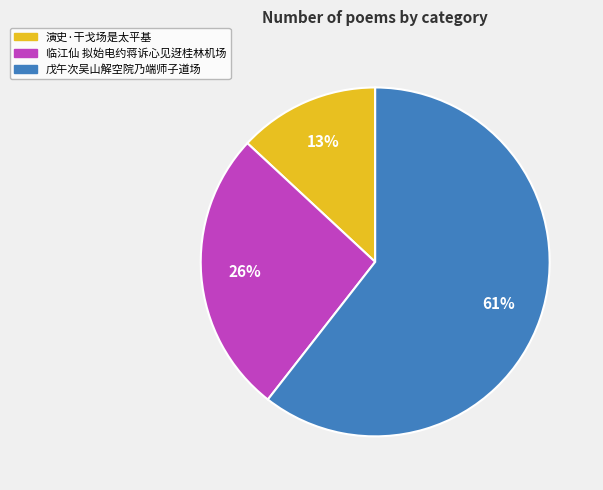

To the nearest percent, what is the average slice percentage?

33%